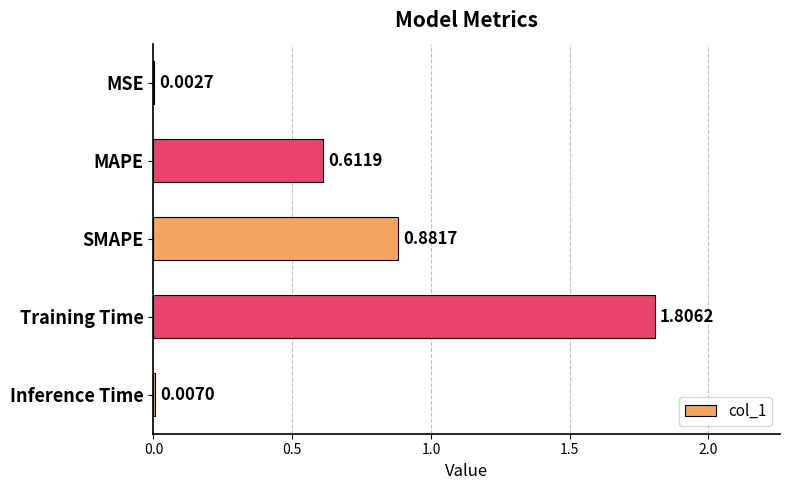

How many data points does each series have?

5